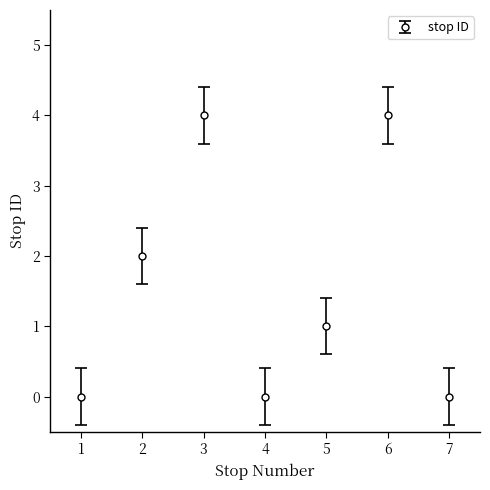

What is the change in value from 1 to 2?

+2